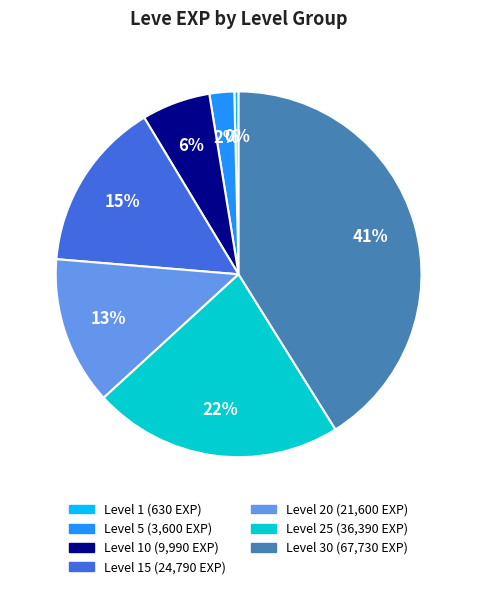

Is there a majority slice in this chart?

No